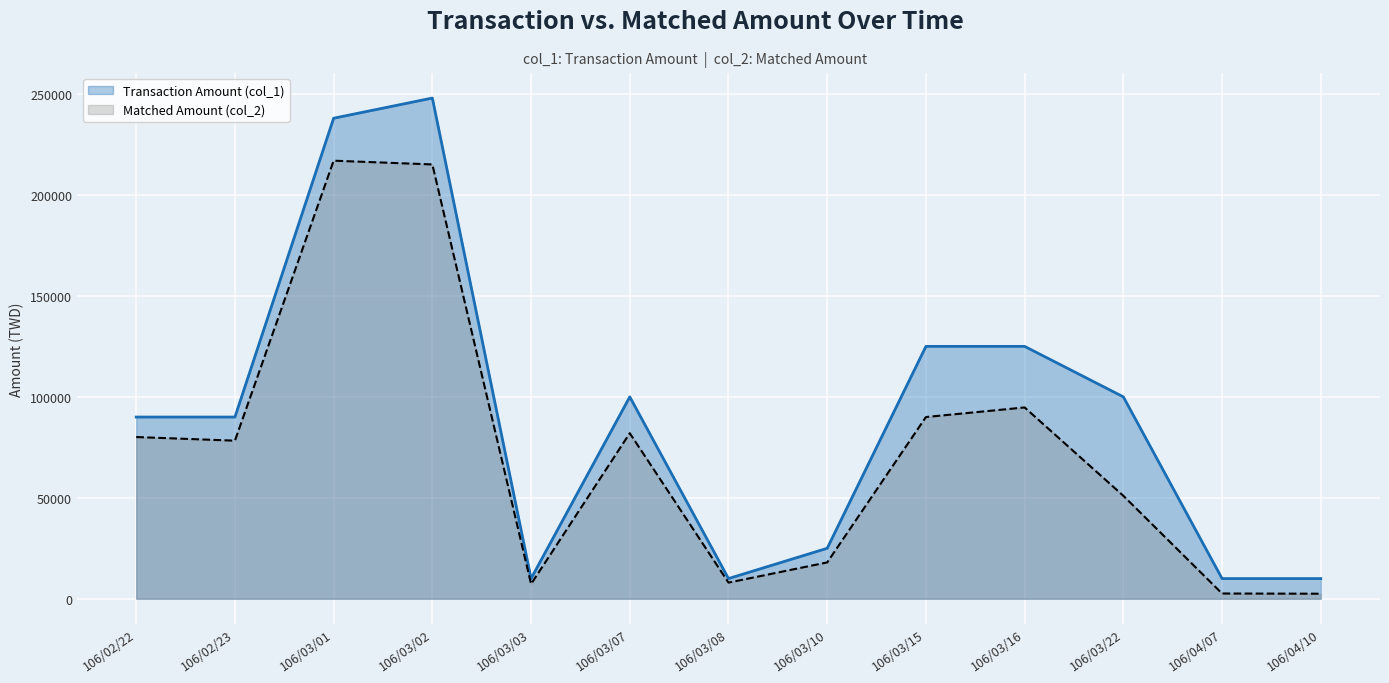

What are all the series names shown in the legend?

Transaction Amount (col_1), Matched Amount (col_2)